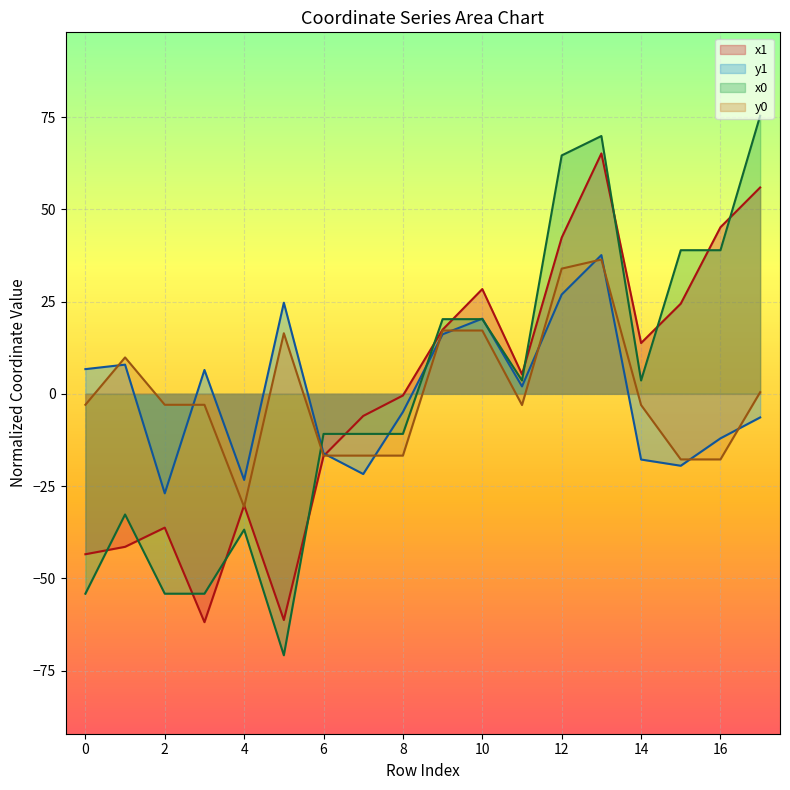

How many categories are shown in the chart?

18